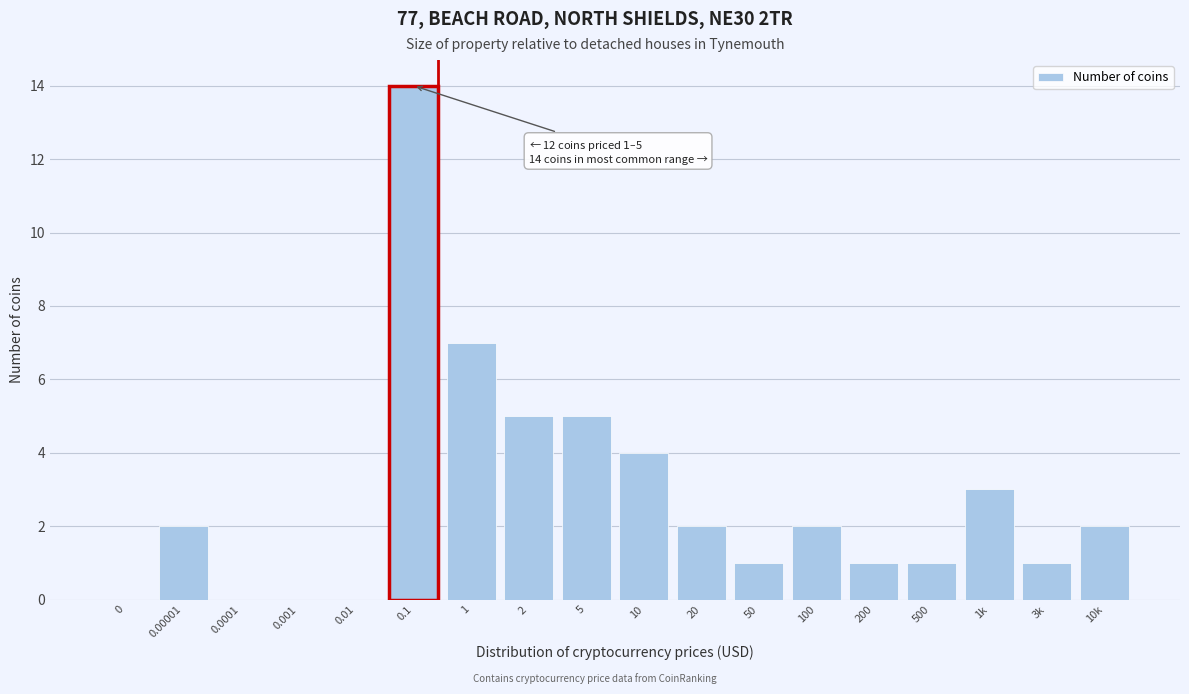

Reading left to right, list all the values displayed in this chart.

0=0	0.00001=2	0.0001=0	0.001=0	0.01=0	0.1=14	1=7	2=5	5=5	10=4	20=2	50=1	100=2	200=1	500=1	1k=3	3k=1	10k=2